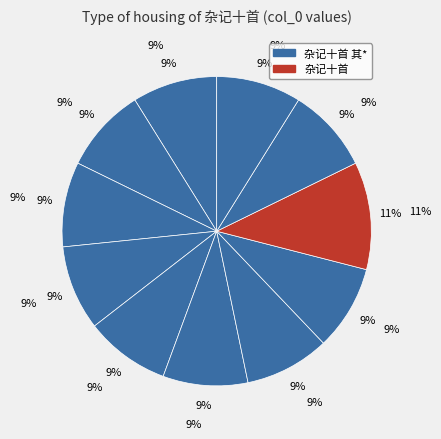

What percentage is the 杂记十首 其九 slice, to the nearest percent?

9%